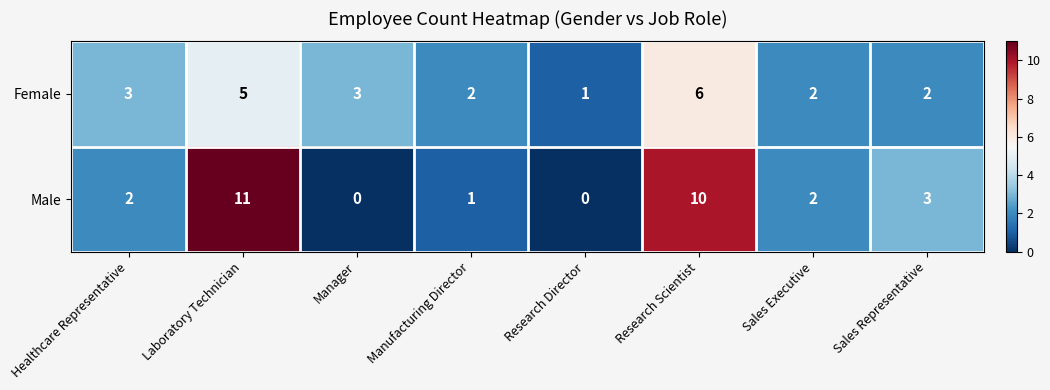

The Female series shows 2 at Sales Executive. True or false?

True